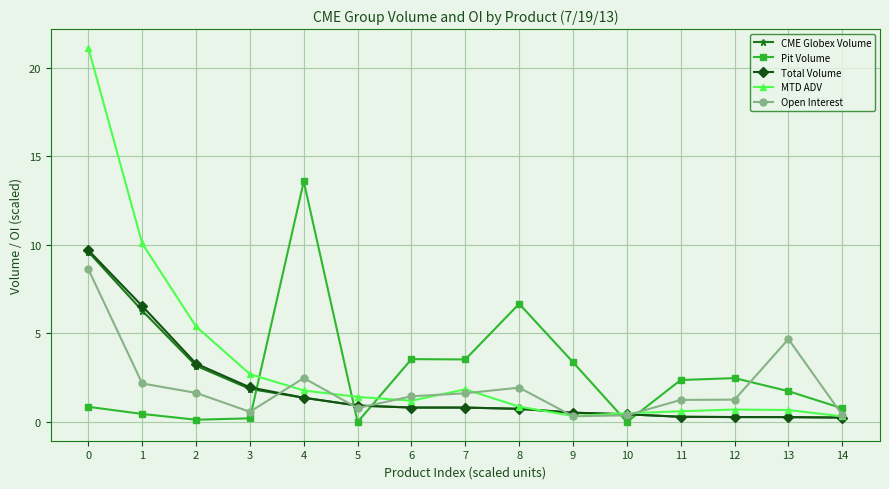

What is the sum of the Total Volume values at 11 and 3?

2.3